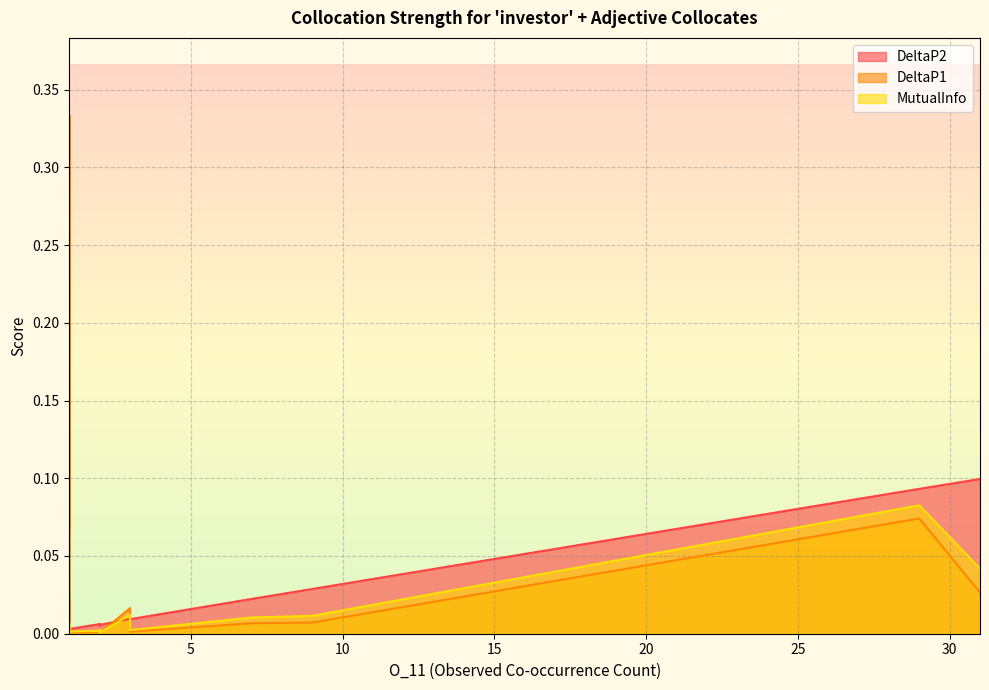

What are all the series names shown in the legend?

DeltaP2, DeltaP1, MutualInfo